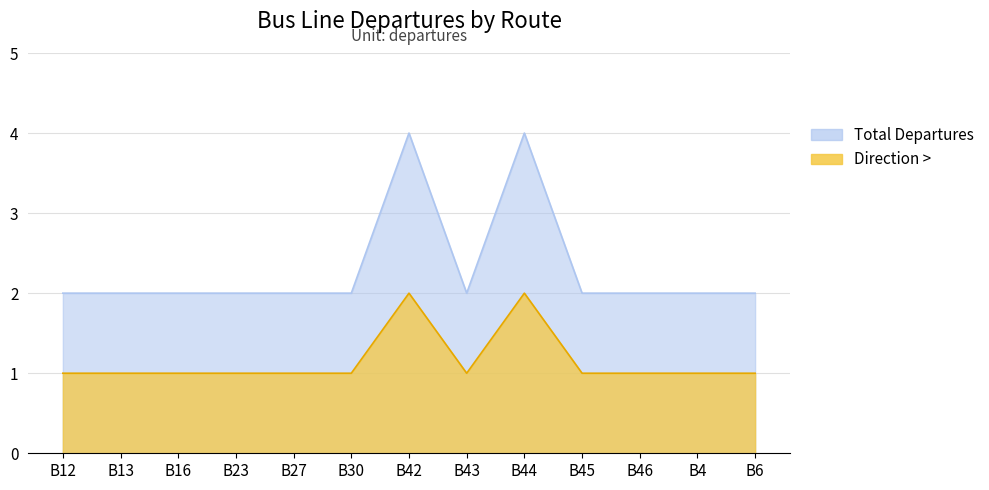

What is the approximate value of Total Departures at B4?

2